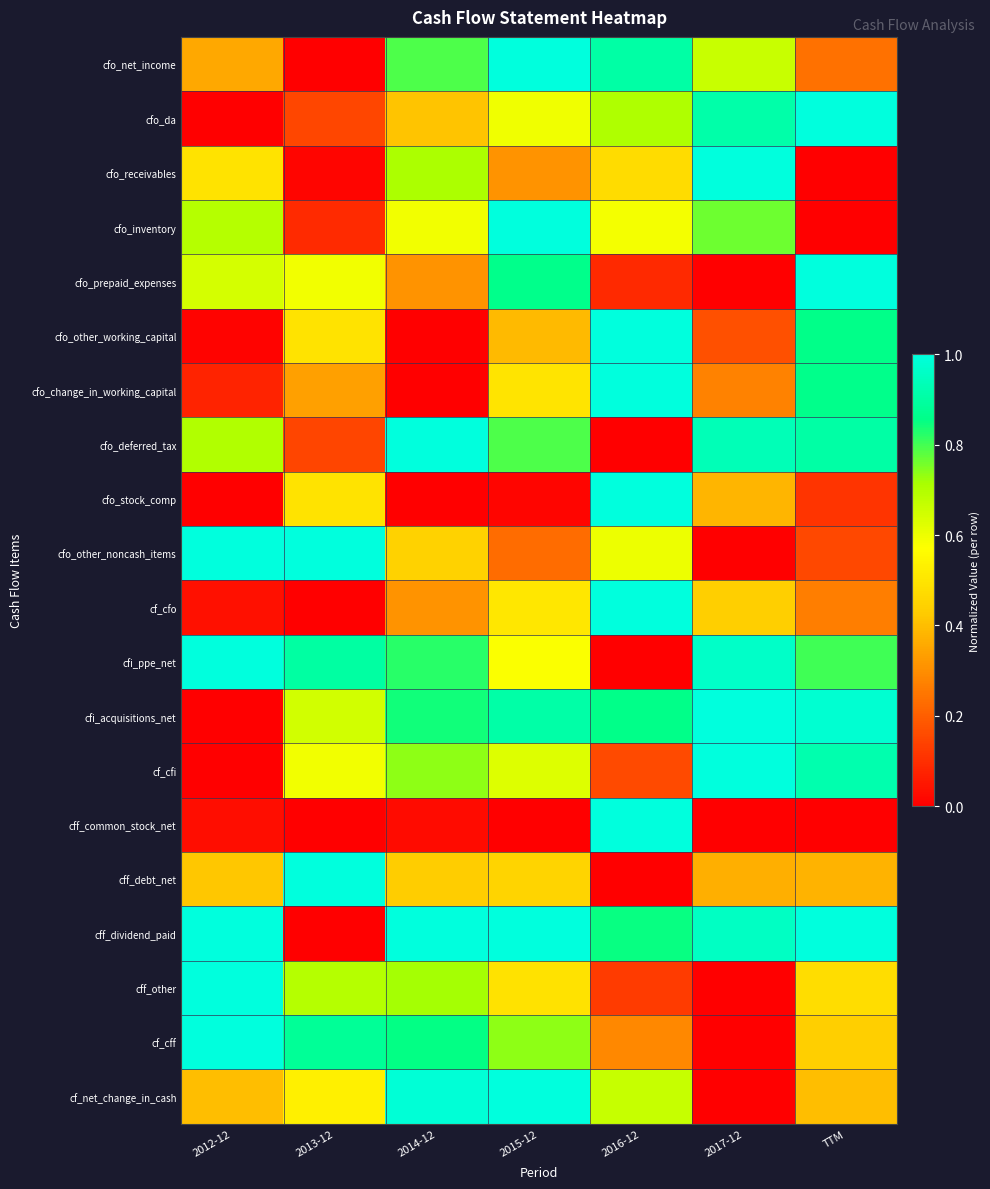

At how many categories does at least one series exceed 0?

7